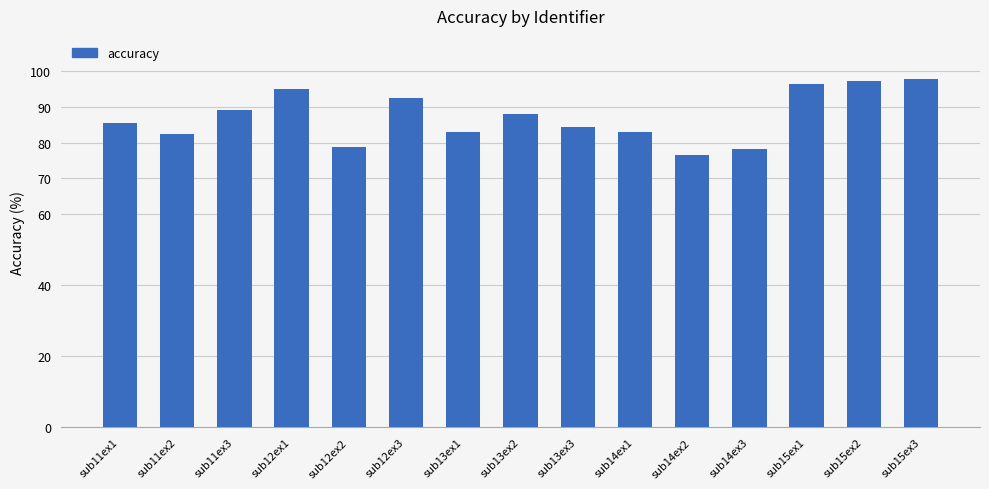

What is the average value?

87.2